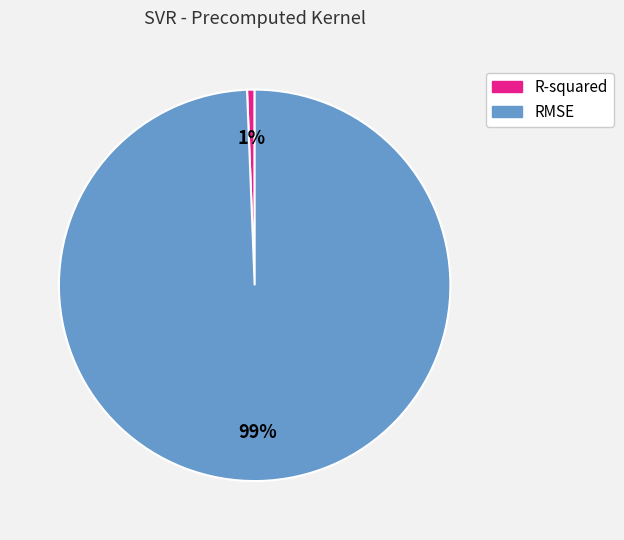

Is it true that RMSE is 93% of the pie?

False